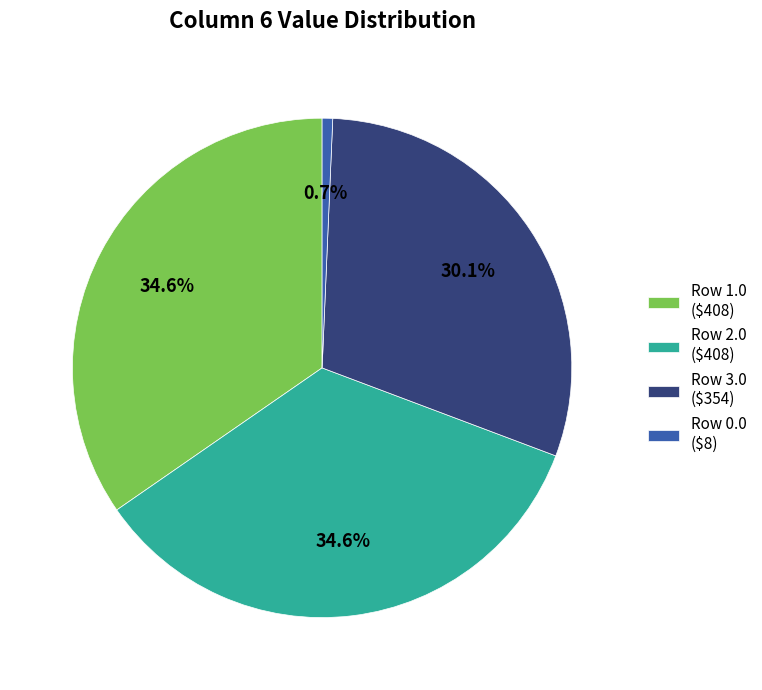

How many slices are in this pie chart?

4